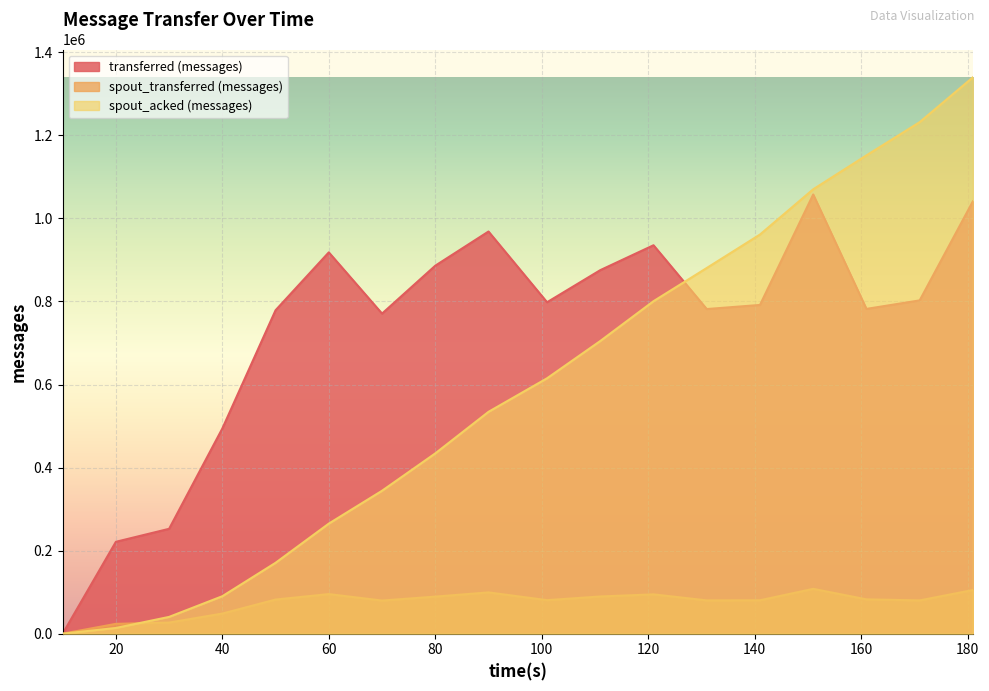

Which category has the highest value in the spout_transferred (messages) series?

151